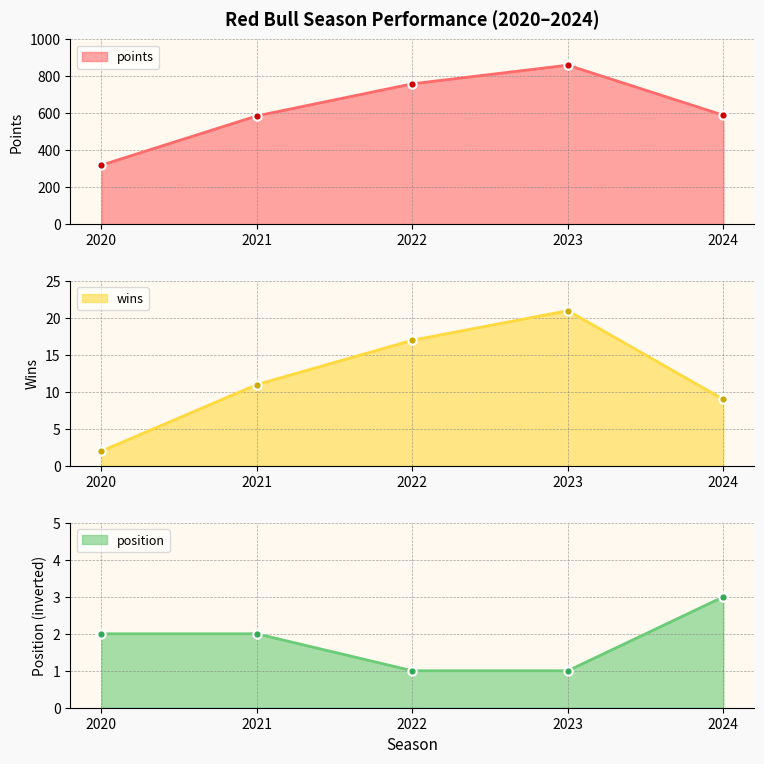

Is it true that points line equals 589.0 at 2024?

True